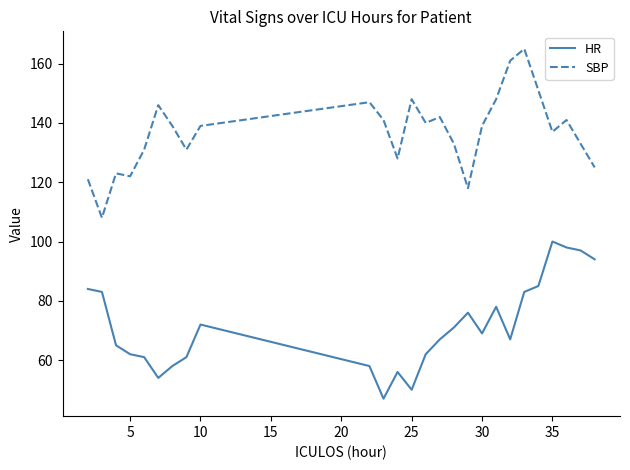

True or false: HR and SBP intersect in this chart.

False